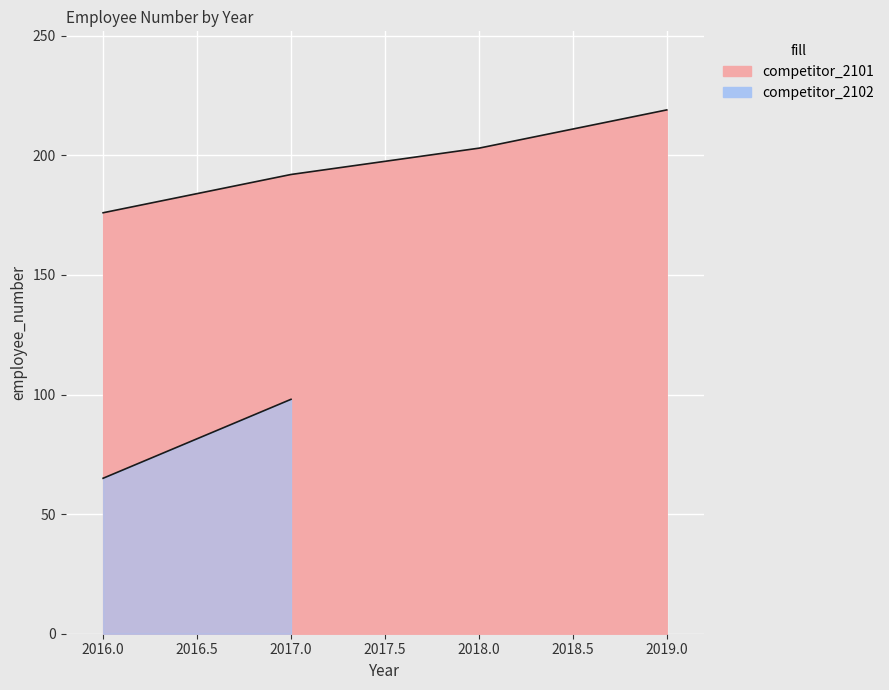

The chart shows a value of 219 at 2019-01-01. True or false?

True